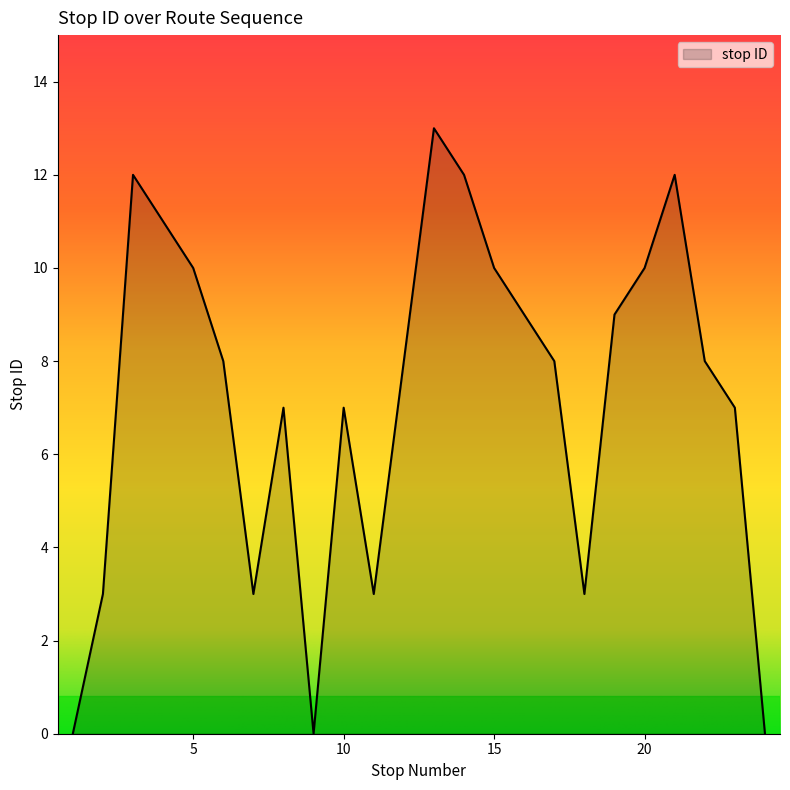

What is the greatest value displayed?

13